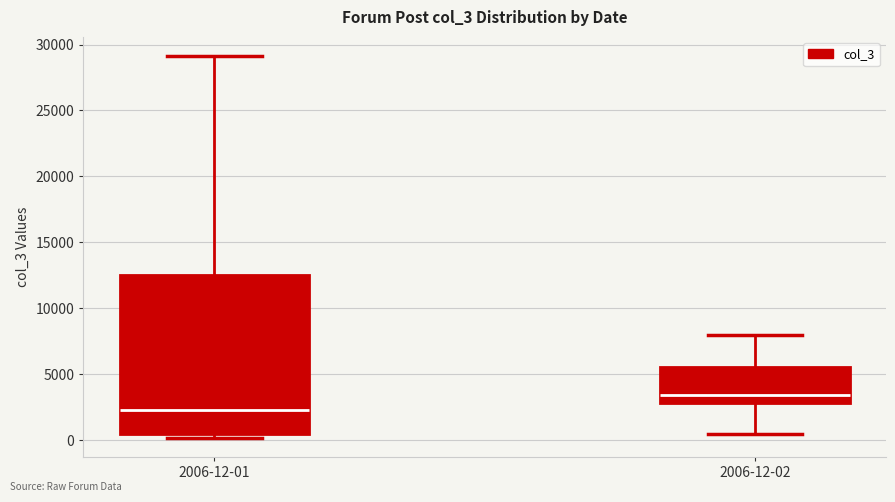

Where does the lower whisker of the box for 2006-12-02 end on the y-axis? The values are not printed on the chart, so give them approximately, as read against the axis.

500